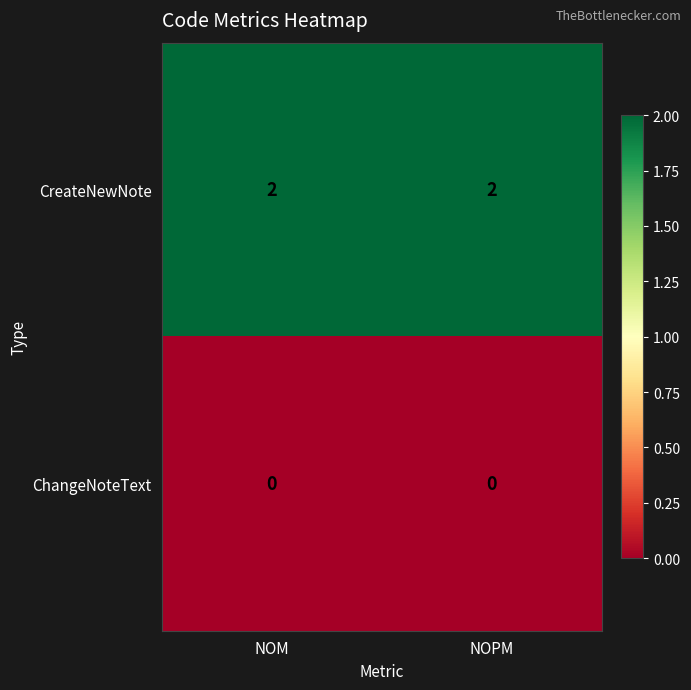

Which series has the largest total across all categories?

CreateNewNote